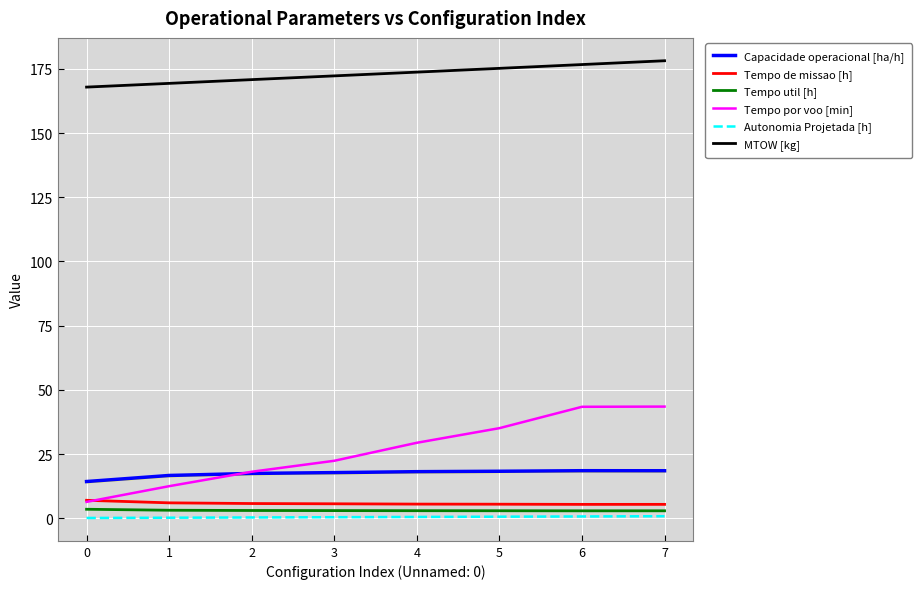

Which series changed the most between 2 and 6?

Tempo por voo [min]